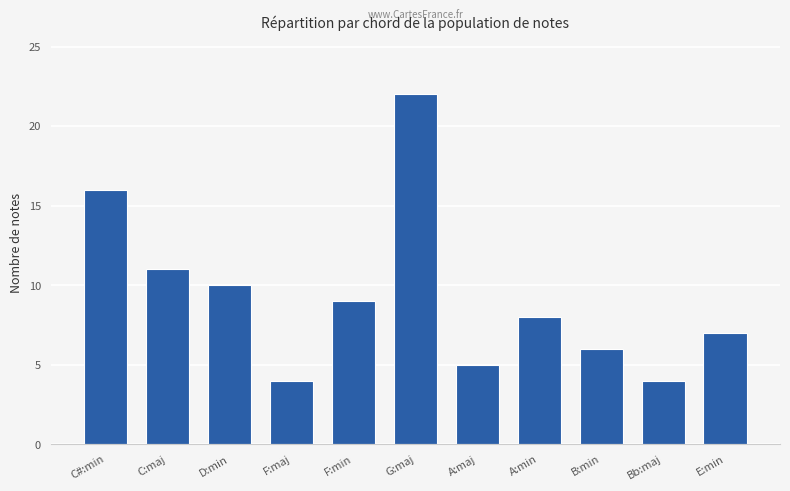

Is it true that the value at E:min is 7?

True